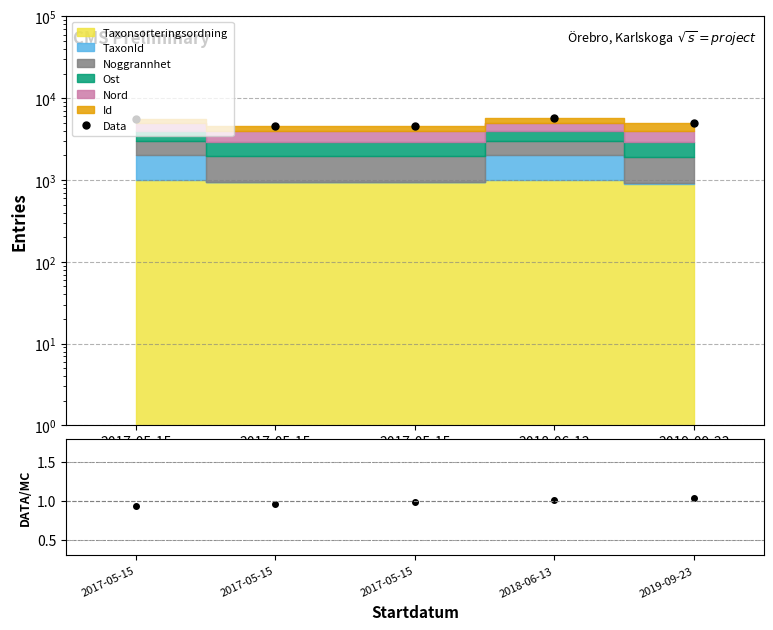

True or false: DATA/MC has more than 0 points higher than both neighbors.

False